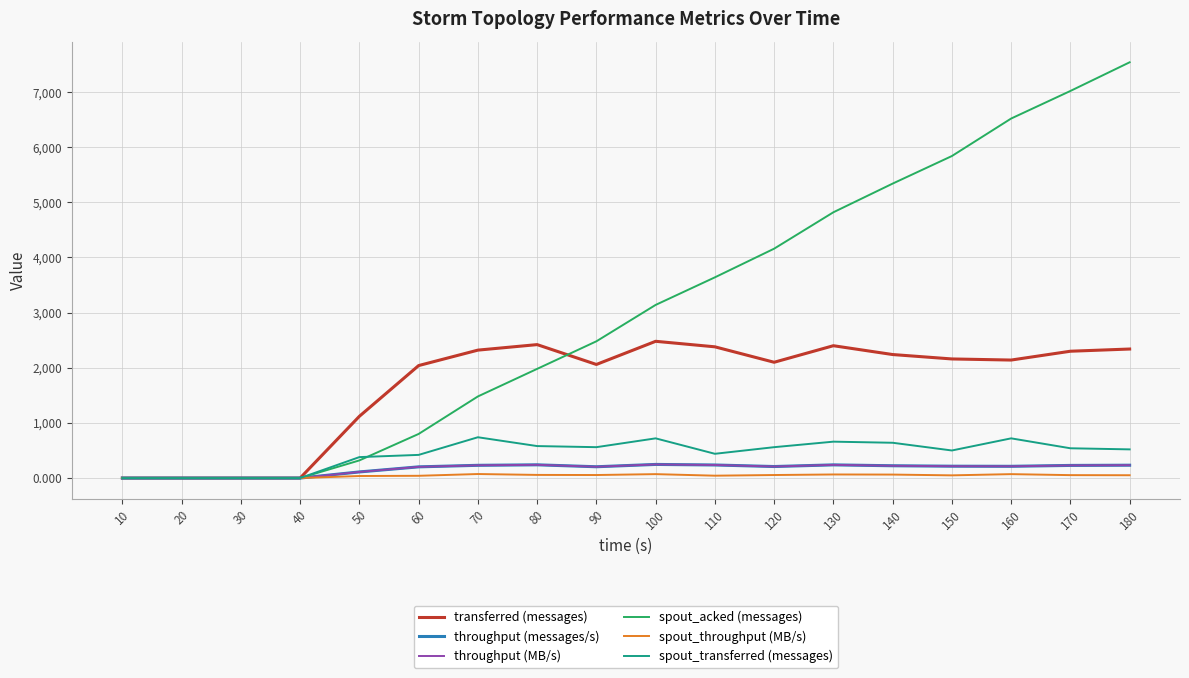

How many lines are shown in the chart?

6